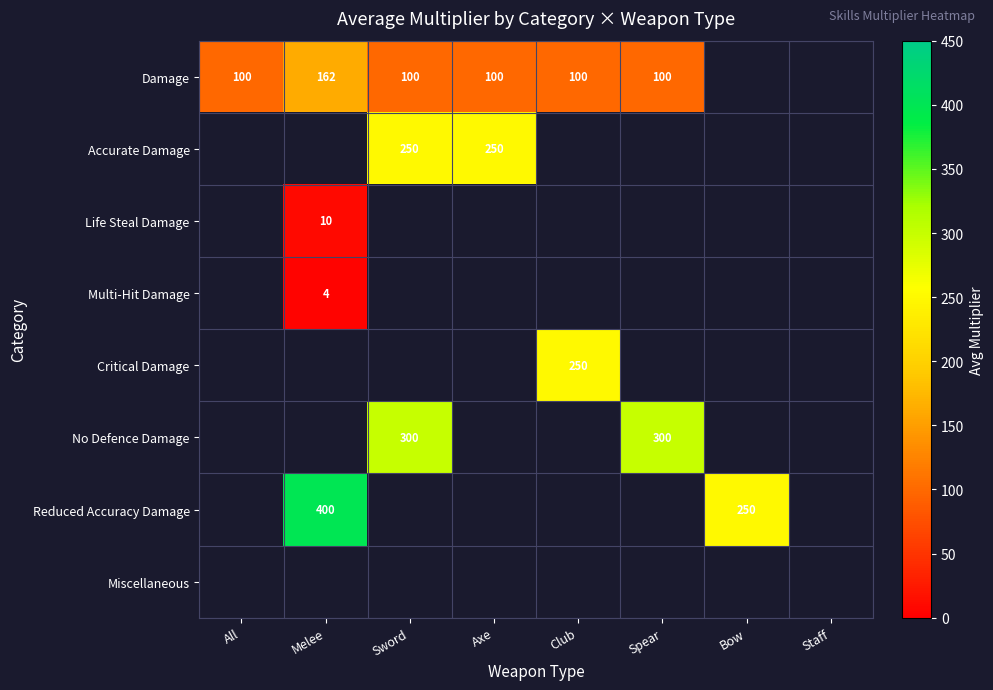

The value of No Defence Damage at Sword is 300. True or false?

True